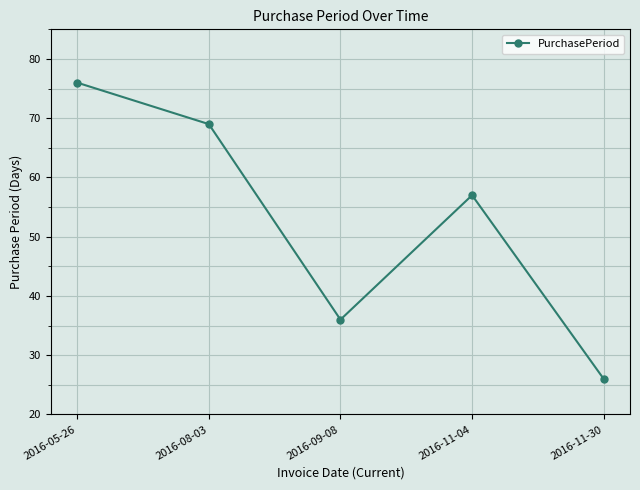

At which category does the chart reach its minimum across all series?

2016-11-30